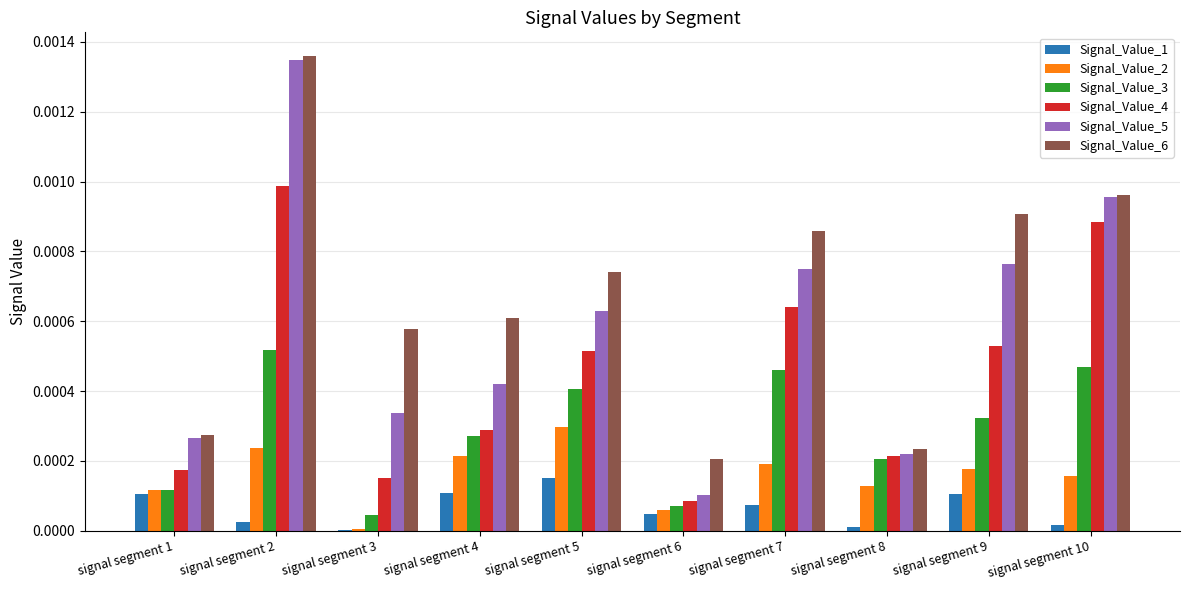

Which category has the highest value across all series?

signal segment 2